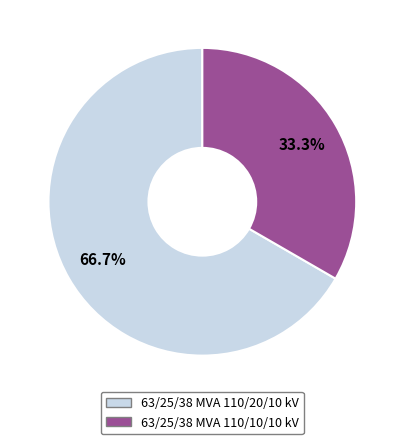

Count the number of slices in the pie.

2